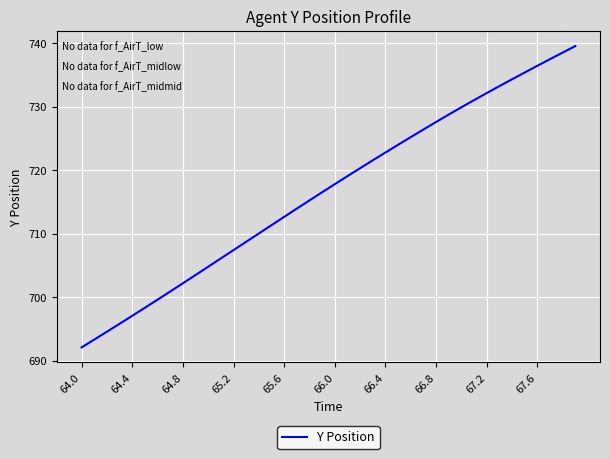

Does the chart display data point markers on the line(s)?

No